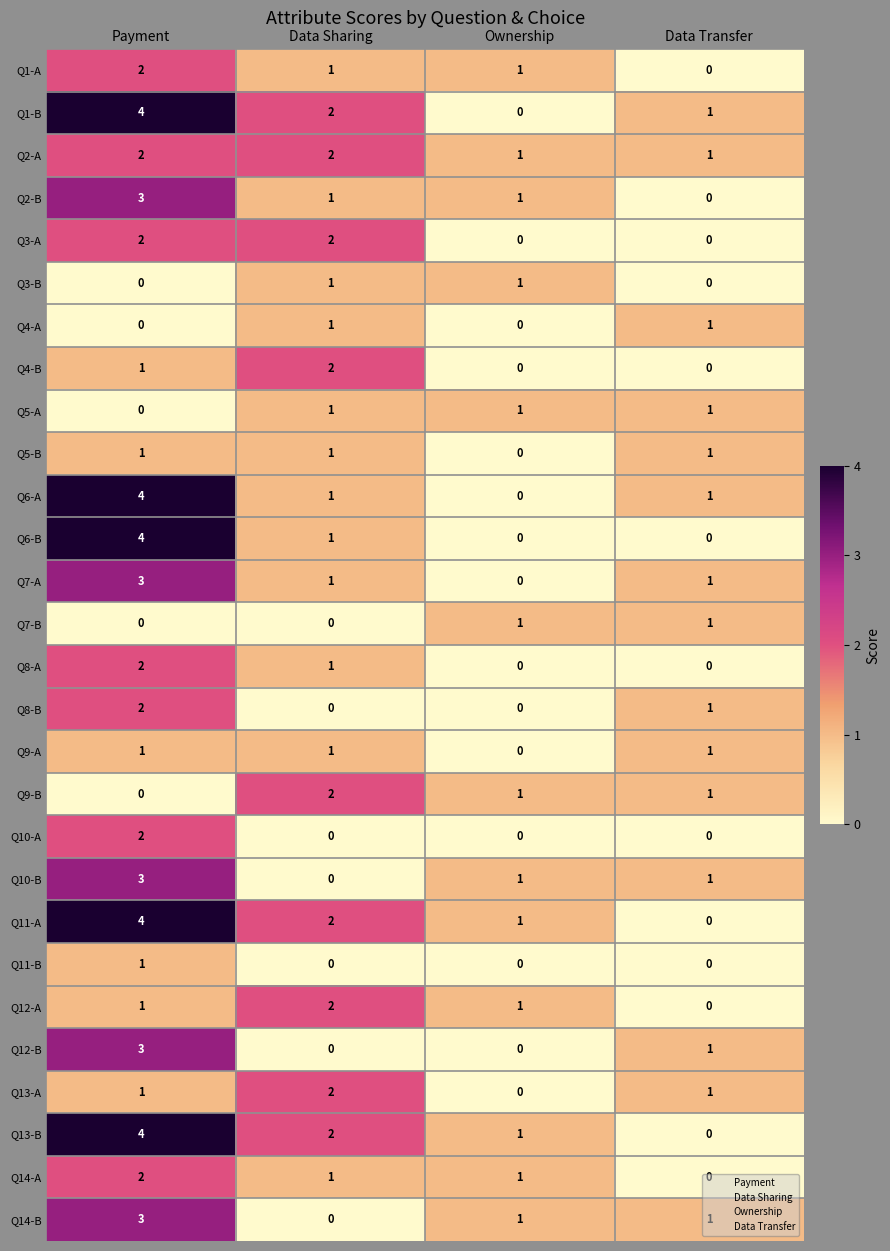

What is the sum of the Q11-A values at Data Sharing and Ownership?

3